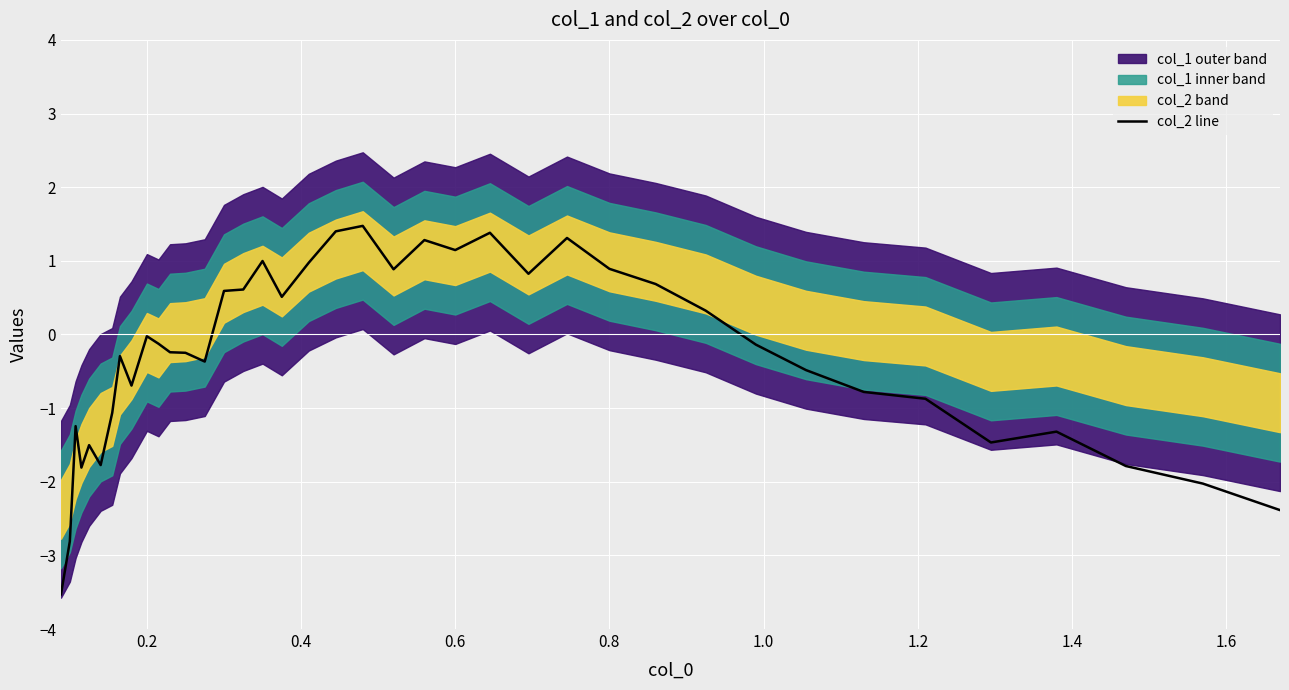

Does the chart display data point markers on the line(s)?

No